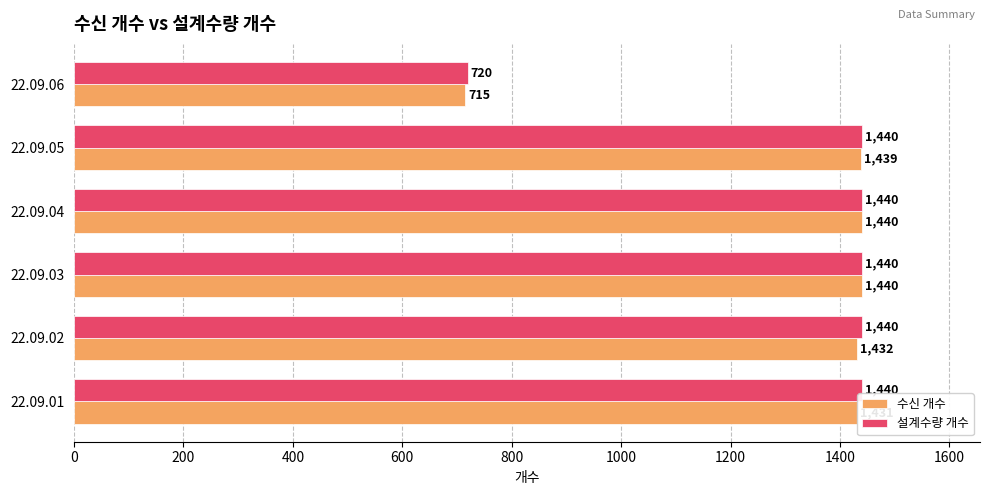

What is the highest value of the 수신 개수 series?

1440